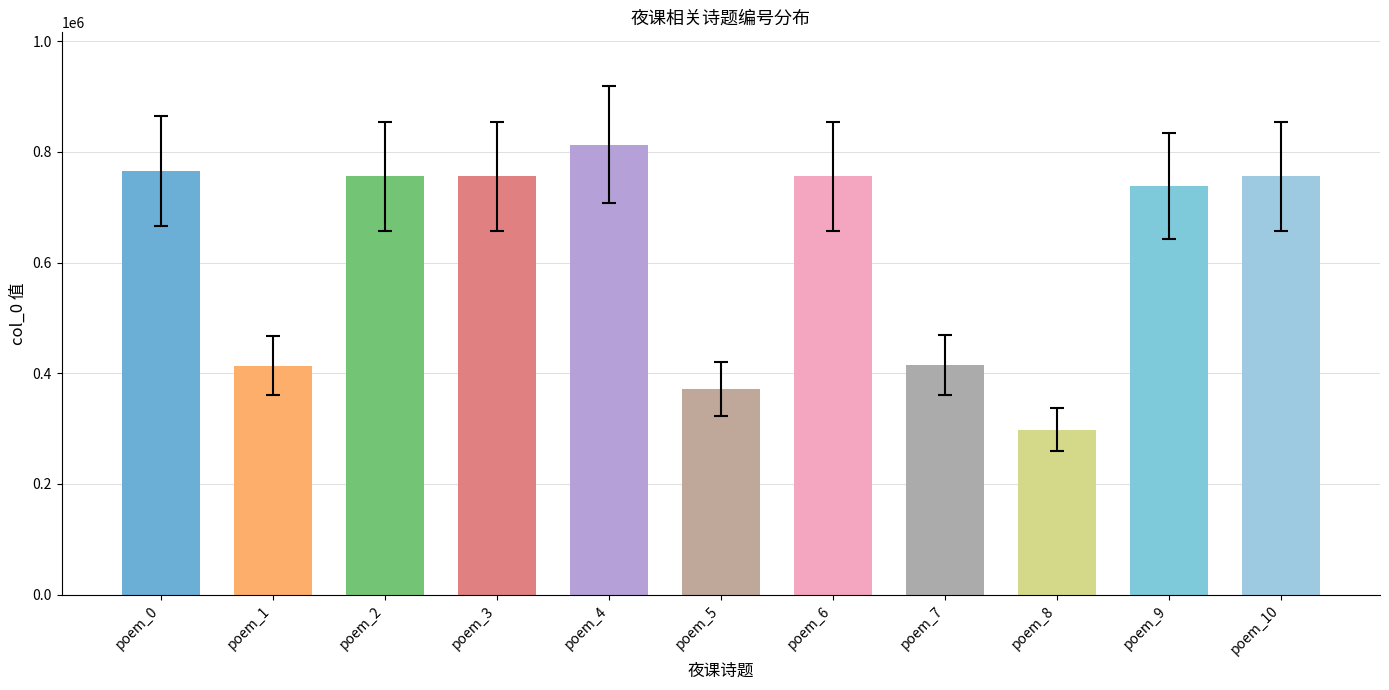

What value does the data have at poem_1, to the nearest 10?

413820